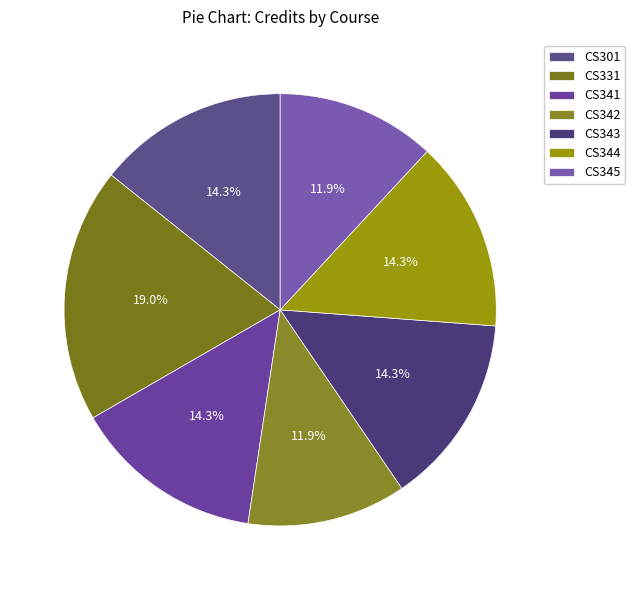

Which category has the biggest portion of the pie?

CS331